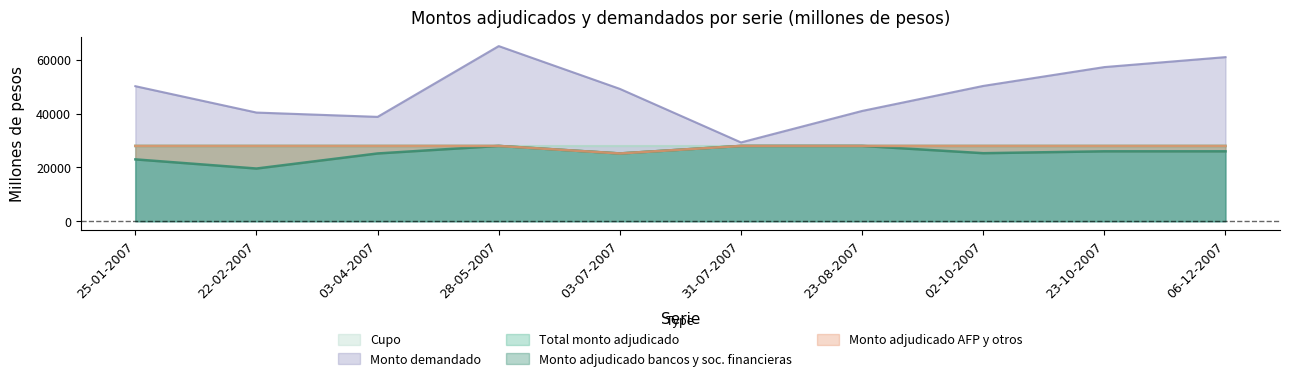

The Monto demandado series shows 73185 at 23-08-2007. True or false?

False